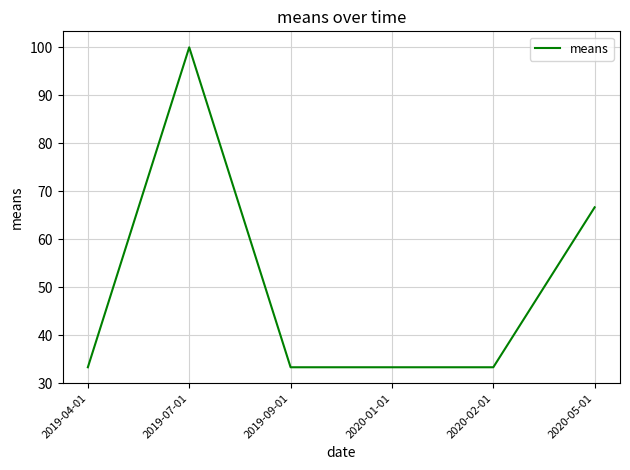

What is the maximum value shown in the chart?

100.0